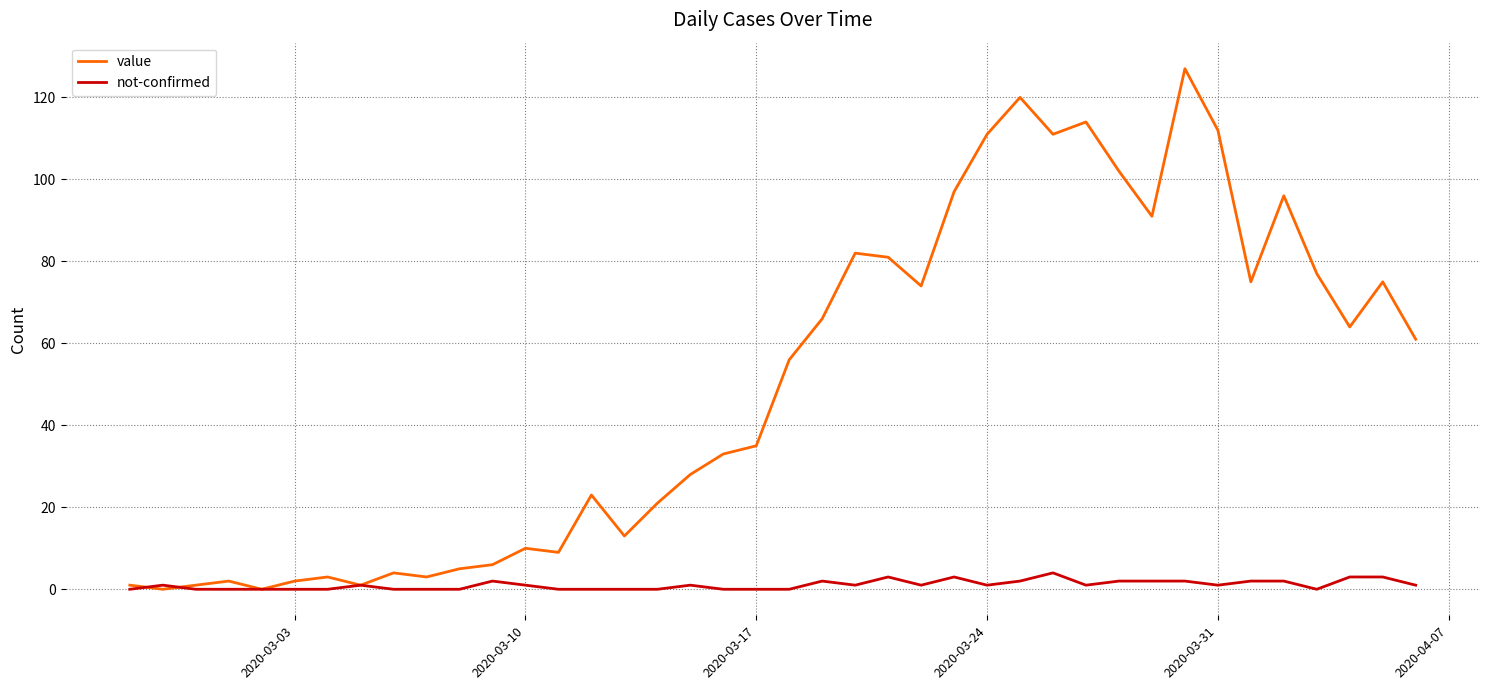

What is the difference between the maximum and second lowest values in the not-confirmed series?

4